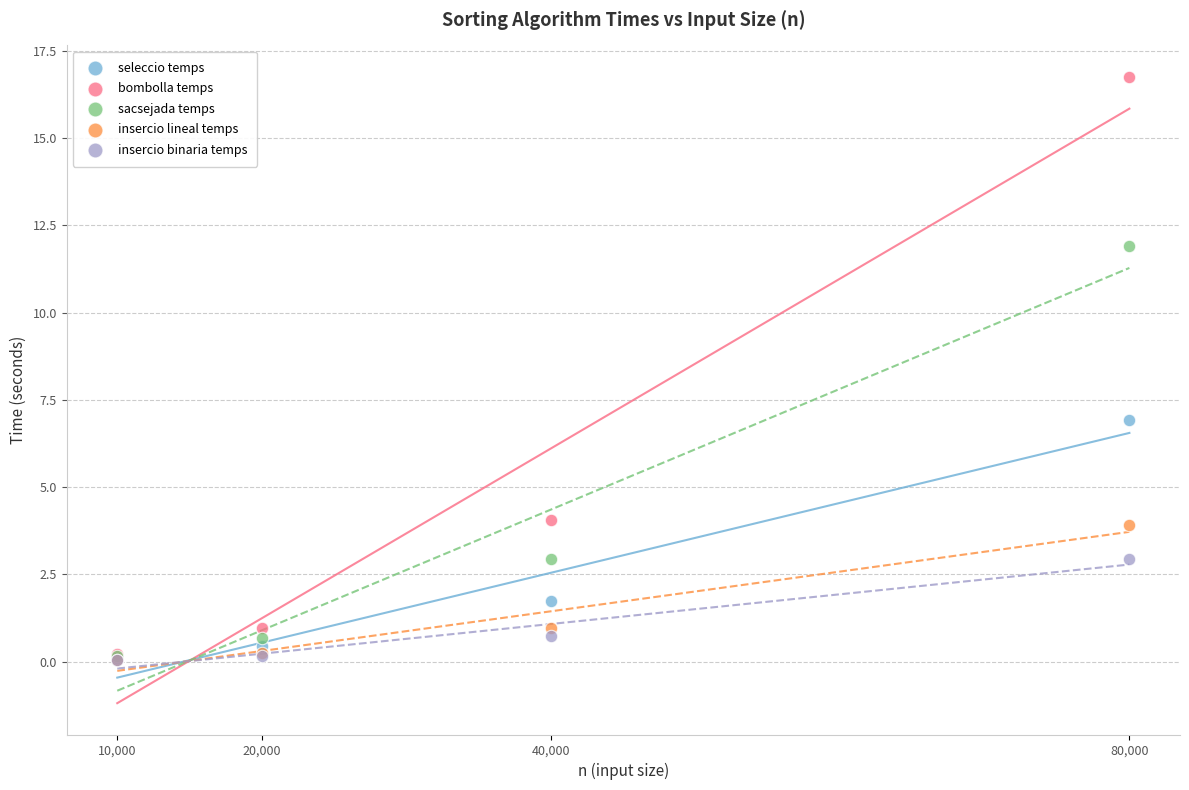

In the bombolla temps series, what Y value is closest to 8?

4.1